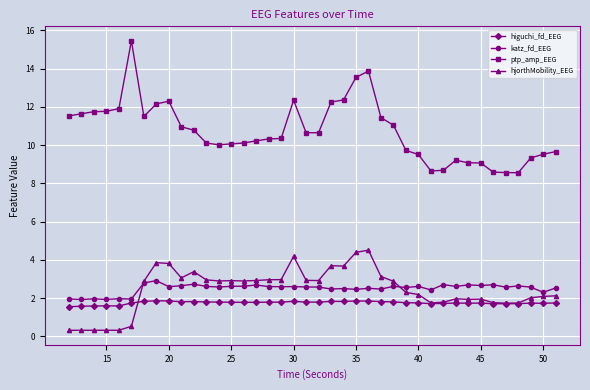

What is the greatest value displayed?

15.5